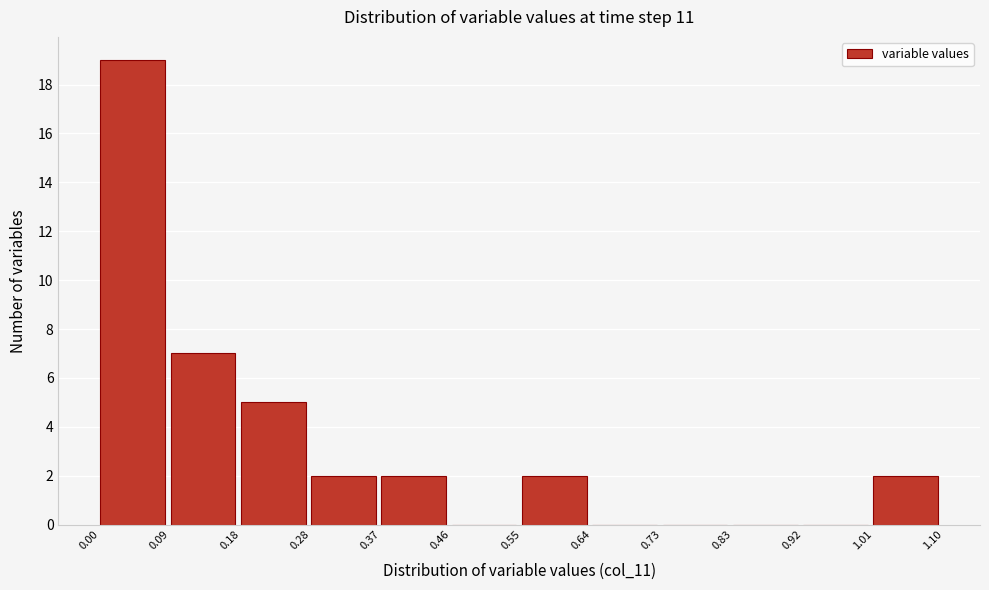

Reading left to right, transcribe this chart: for each bar, give the range it covers on the x-axis and its height. The values are not printed on the chart, so give them approximately, as read against the axis.

0.00 to 0.09: 19
0.09 to 0.18: 7
0.18 to 0.28: 5
0.28 to 0.37: 2
0.37 to 0.46: 2
0.46 to 0.55: 0
0.55 to 0.64: 2
0.64 to 0.73: 0
0.73 to 0.83: 0
0.83 to 0.92: 0
0.92 to 1.01: 0
1.01 to 1.10: 2